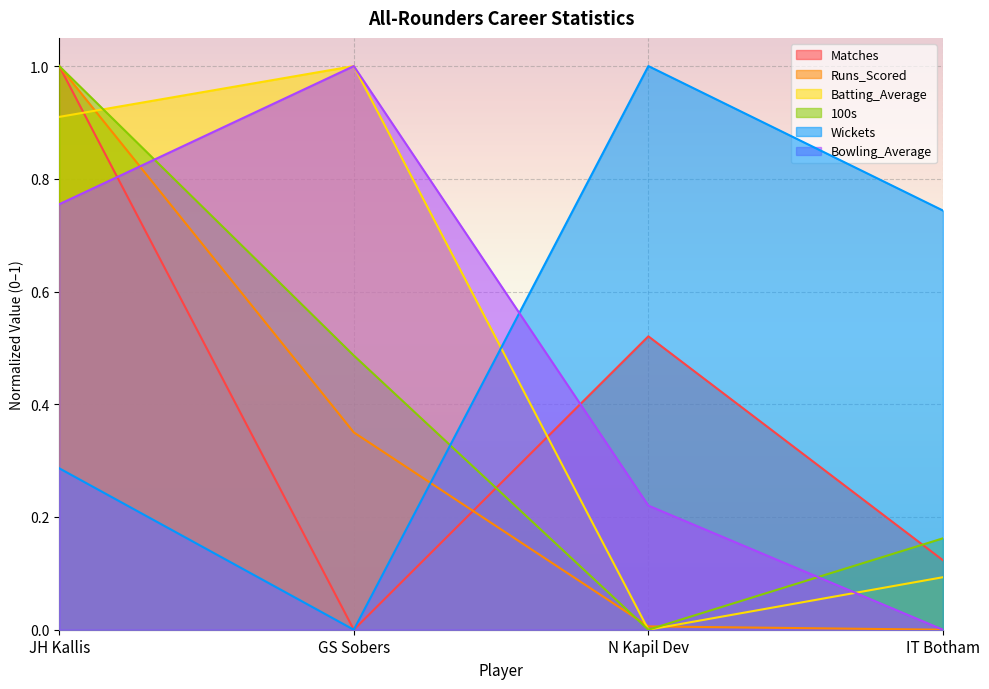

True or false: Wickets has more than 1 interior local peaks.

False